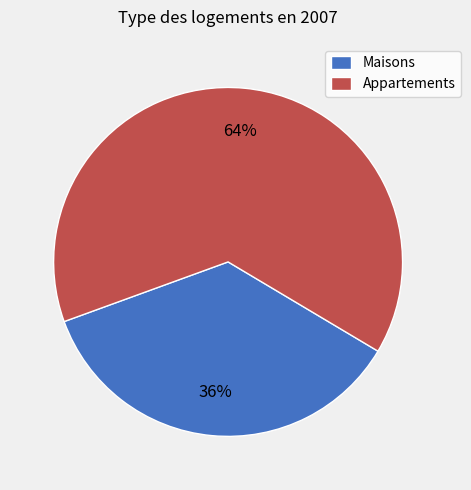

Combined, do Appartements and Maisons account for over 50%?

Yes